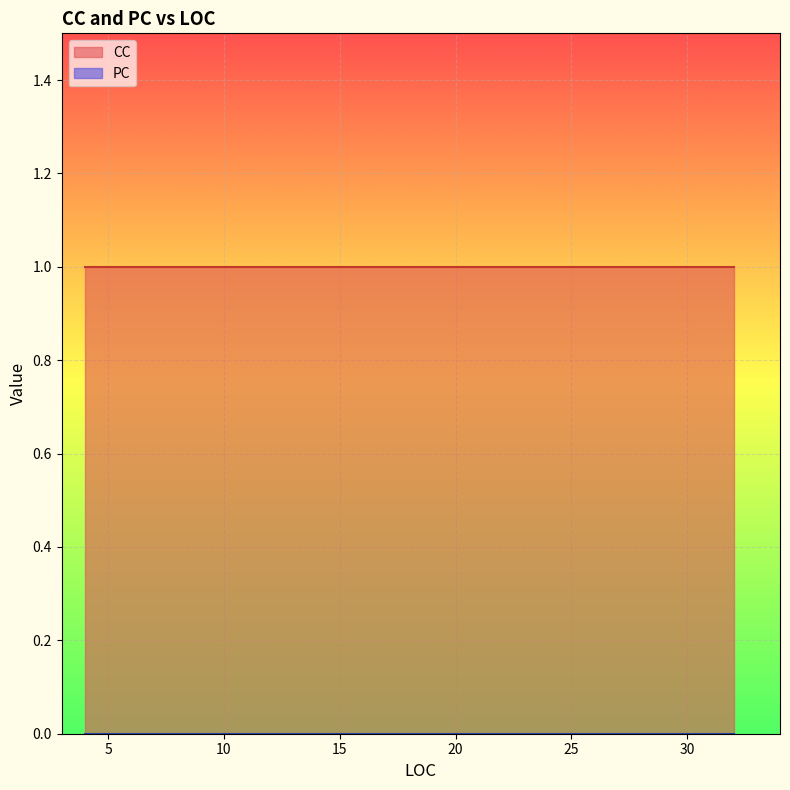

What is the greatest value displayed?

1